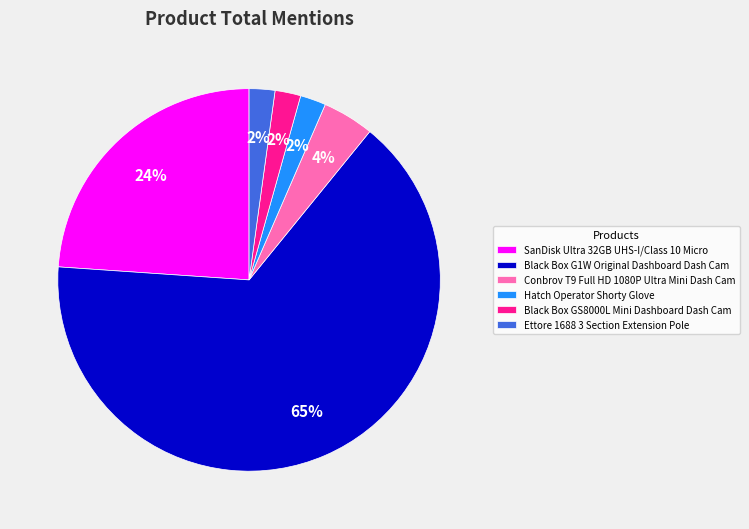

To the nearest percent, what percentage of the pie is Conbrov T9 Full HD 1080P Ultra Mini Dash Cam?

4%